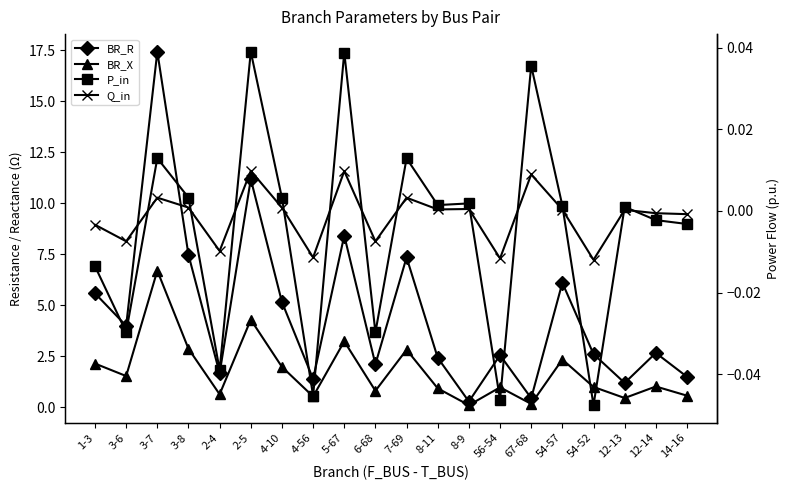

What is the difference between the second highest and minimum values in the BR_R series?

10.9